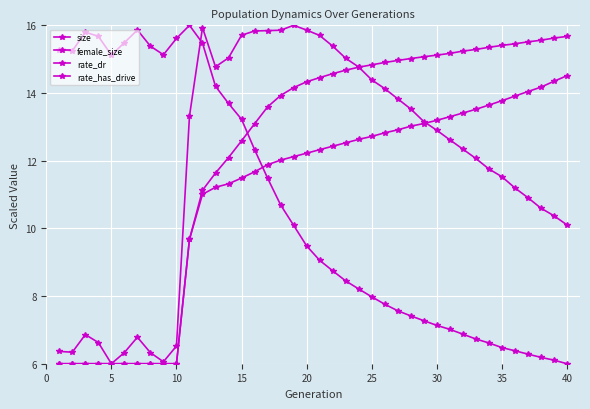

Reading left to right, list all the values displayed in this chart.

size: 6.4	6.3	6.9	6.6	6.0	6.3	6.8	6.3	6.1	6.5	13.3	15.9	14.8	15.0	15.7	15.8	15.8	15.9	16.0	15.9	15.7	15.4	15.0	14.8	14.4	14.1	13.8	13.5	13.2	12.9	12.6	12.3	12.1	11.8	11.5	11.2	10.9	10.6	10.4	10.1
female_size: 15.3	15.2	15.8	15.7	15.1	15.5	15.9	15.4	15.1	15.6	16.0	15.5	14.2	13.7	13.2	12.3	11.5	10.7	10.1	9.5	9.1	8.7	8.4	8.2	8.0	7.8	7.6	7.4	7.3	7.1	7.0	6.9	6.7	6.6	6.5	6.4	6.3	6.2	6.1	6.0
rate_dr: 6.0	6.0	6.0	6.0	6.0	6.0	6.0	6.0	6.0	6.0	9.7	11.0	11.2	11.3	11.5	11.7	11.9	12.0	12.1	12.2	12.3	12.4	12.5	12.6	12.7	12.8	12.9	13.0	13.1	13.2	13.3	13.4	13.5	13.6	13.8	13.9	14.0	14.2	14.3	14.5
rate_has_drive: 6.0	6.0	6.0	6.0	6.0	6.0	6.0	6.0	6.0	6.0	9.7	11.1	11.6	12.1	12.6	13.1	13.6	13.9	14.2	14.3	14.5	14.6	14.7	14.8	14.8	14.9	15.0	15.0	15.1	15.1	15.2	15.2	15.3	15.4	15.4	15.5	15.5	15.6	15.6	15.7